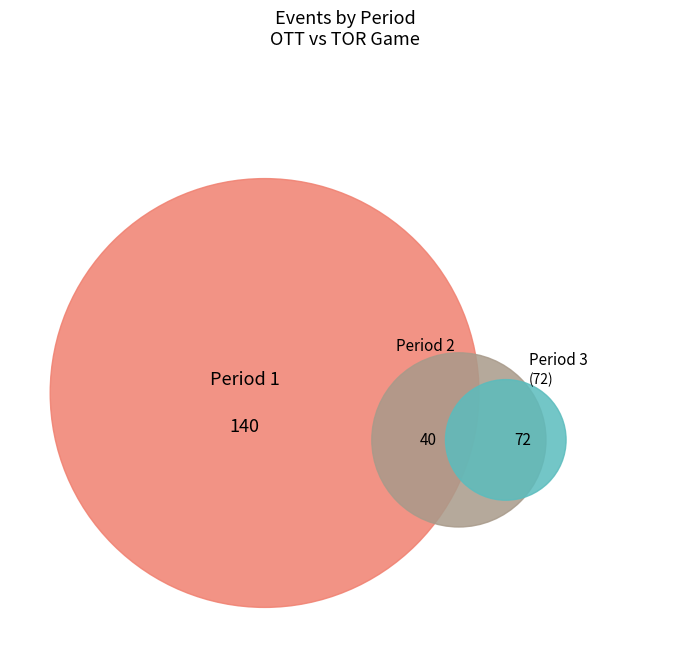

Count the number of slices in the pie.

3